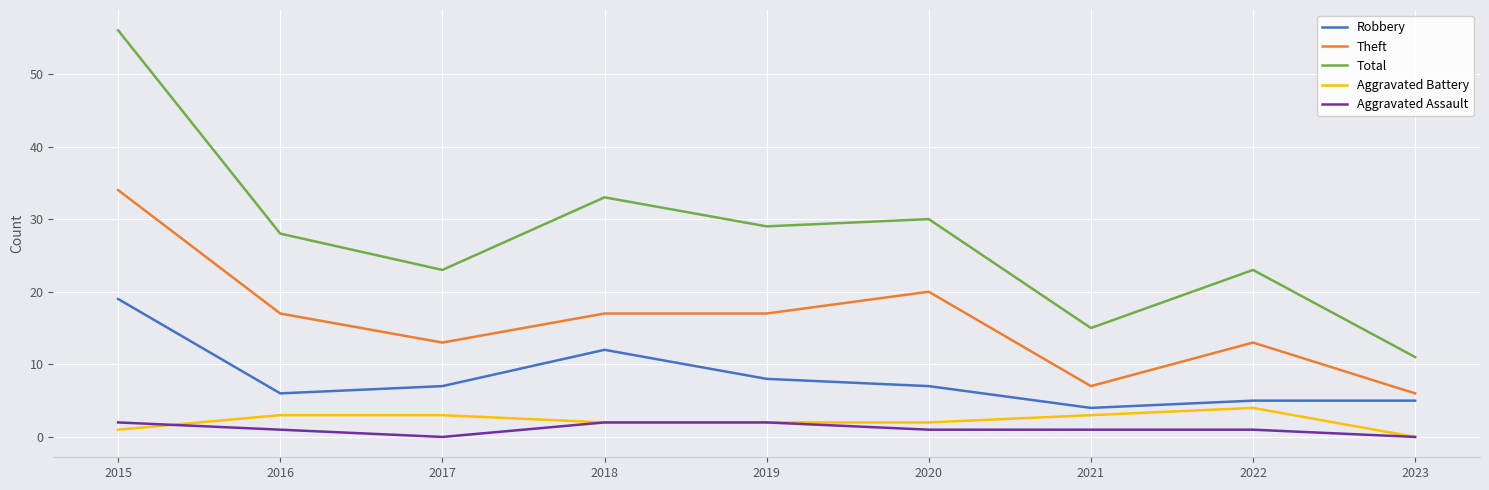

Reading left to right, list all the values displayed in this chart.

Robbery: 19	6	7	12	8	7	4	5	5
Theft: 34	17	13	17	17	20	7	13	6
Total: 56	28	23	33	29	30	15	23	11
Aggravated Battery: 1	3	3	2	2	2	3	4	0
Aggravated Assault: 2	1	0	2	2	1	1	1	0